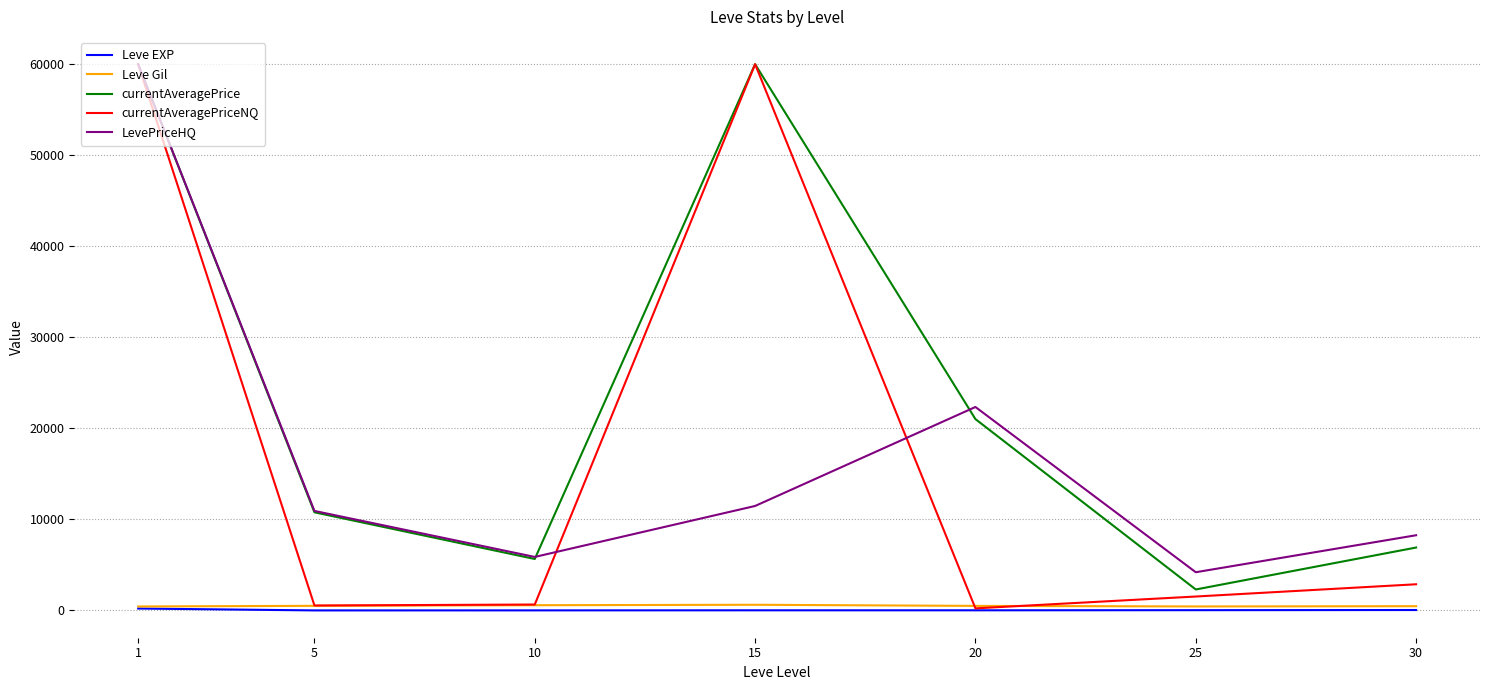

Which series has the largest range (max minus min)?

currentAveragePriceNQ